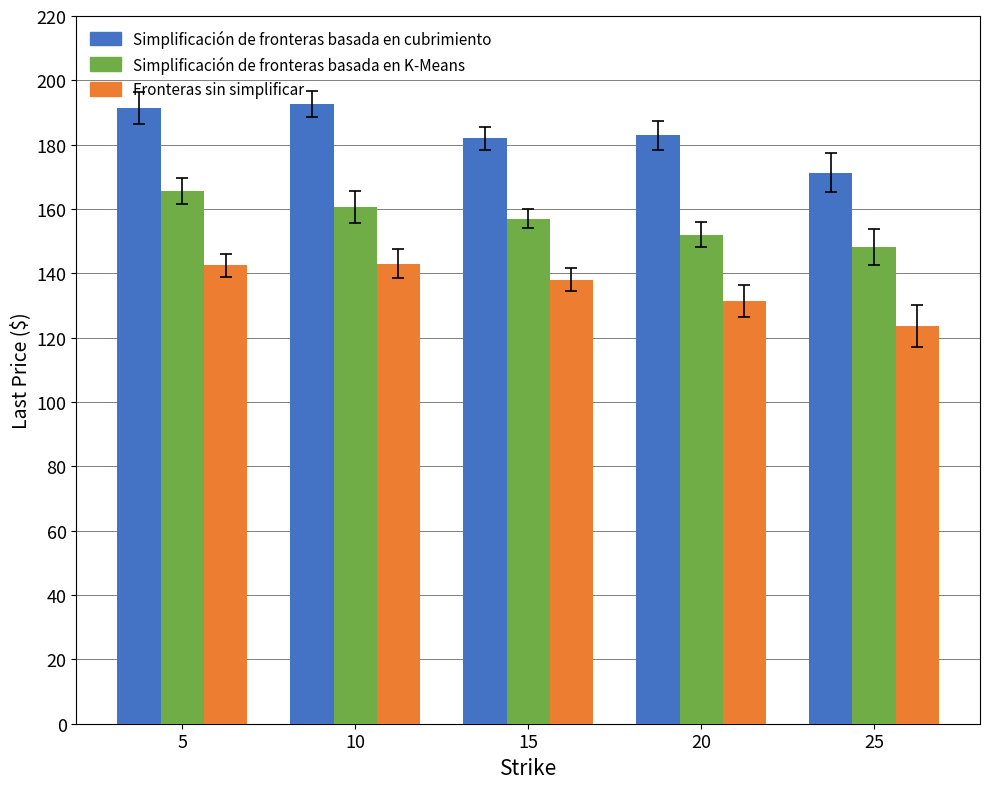

What is the total value across all series at 25?

443.2